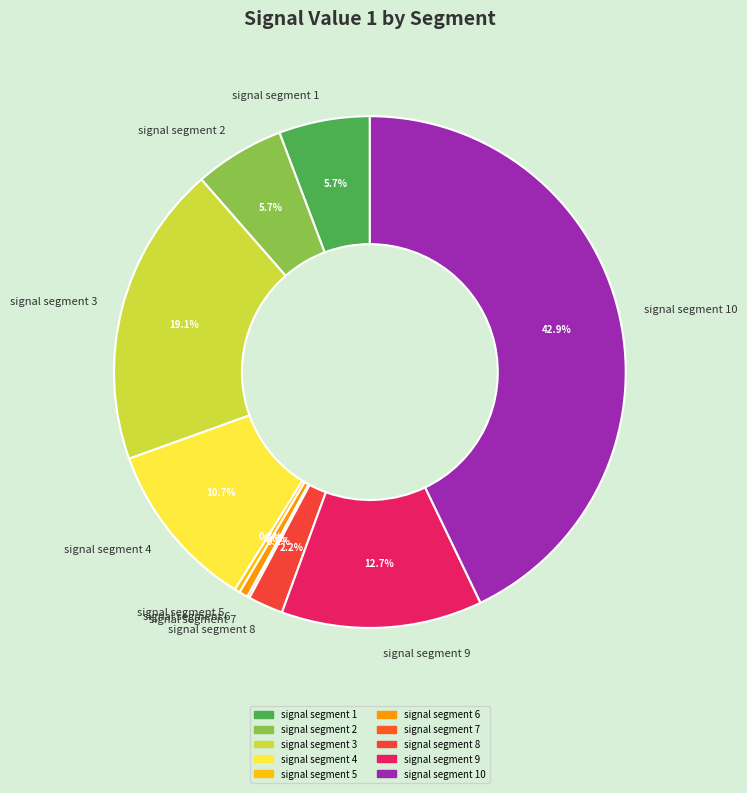

To the nearest percent, what is the difference between the largest and smallest slice percentages?

43%